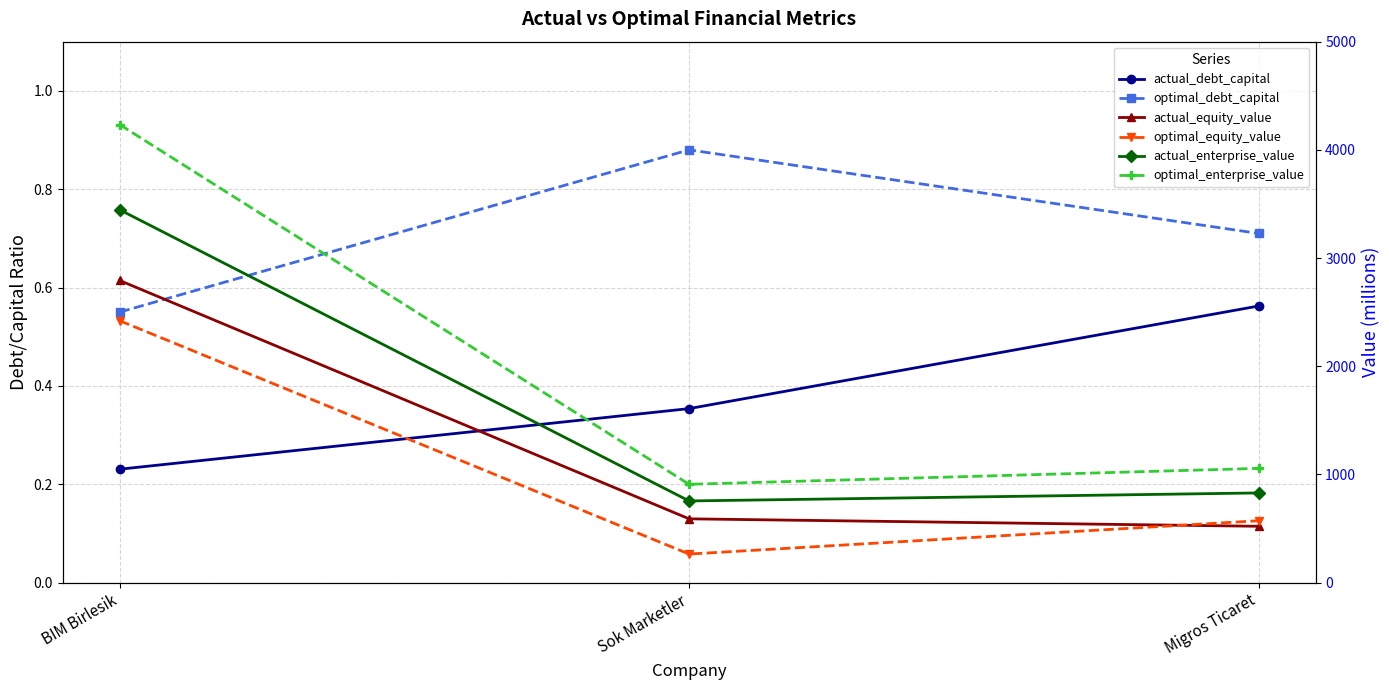

At Sok Marketler, list the series in order from largest to smallest.

optimal_enterprise_value, actual_enterprise_value, actual_equity_value, optimal_equity_value, optimal_debt_capital, actual_debt_capital